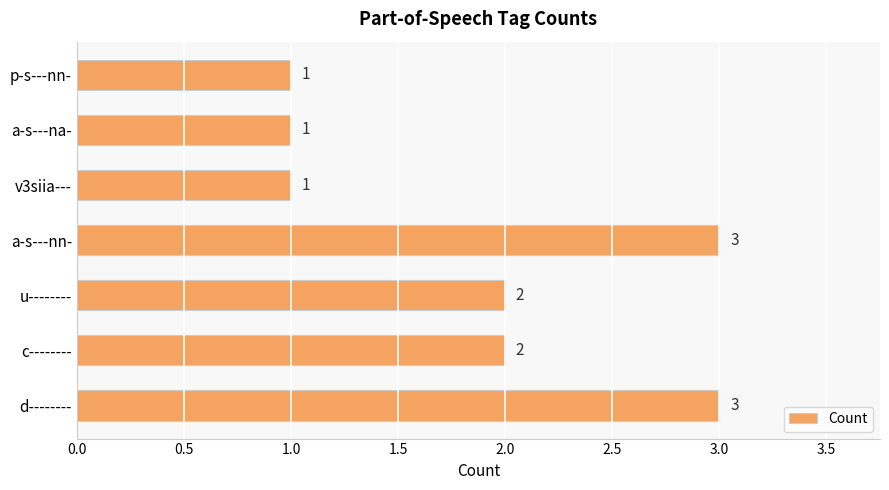

What is the sum of all values?

13